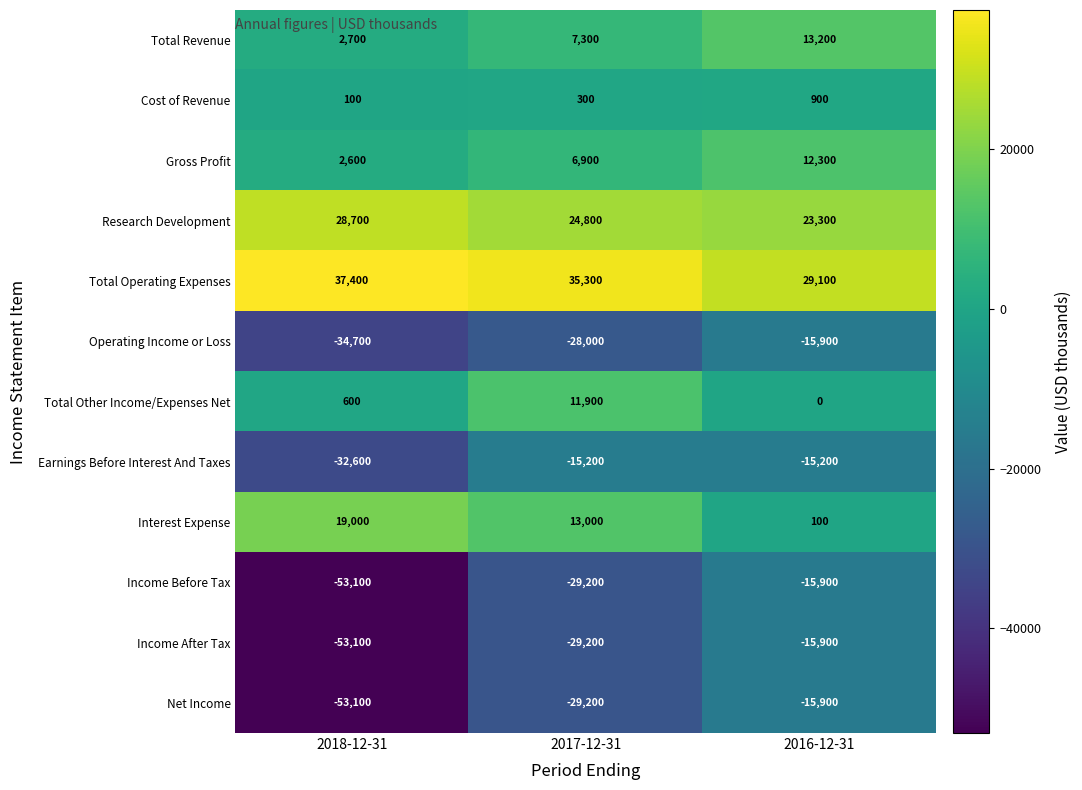

What is the spread (max minus min) of values at 2018-12-31?

90500